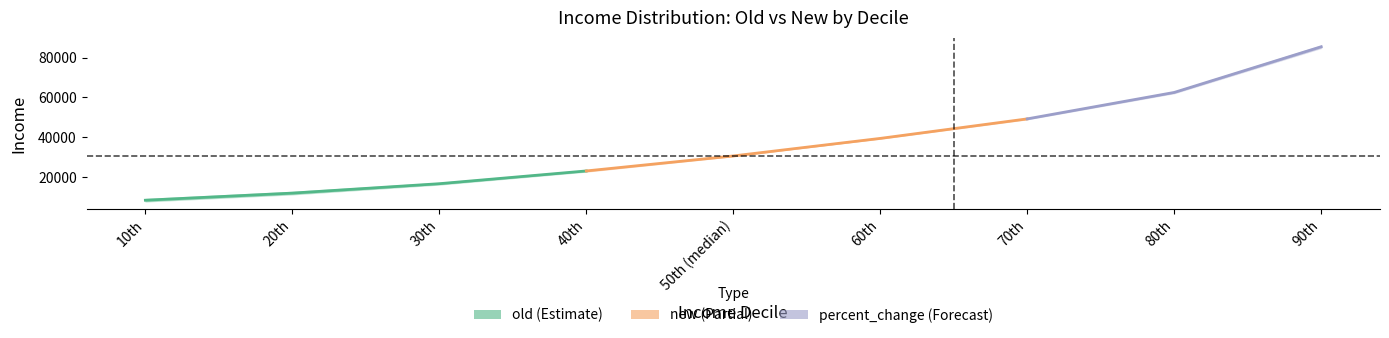

List the labels in order of new value, largest first.

90th, 80th, 70th, 60th, 50th (median), 40th, 30th, 20th, 10th